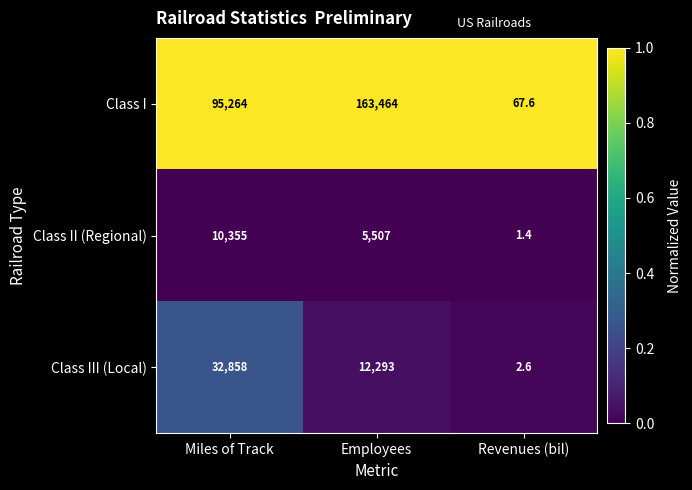

Which series has the widest spread of values?

Class I